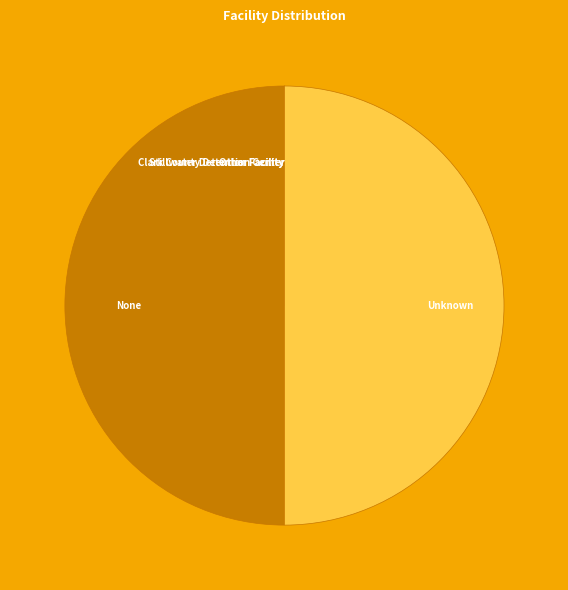

Count the number of slices in the pie.

5